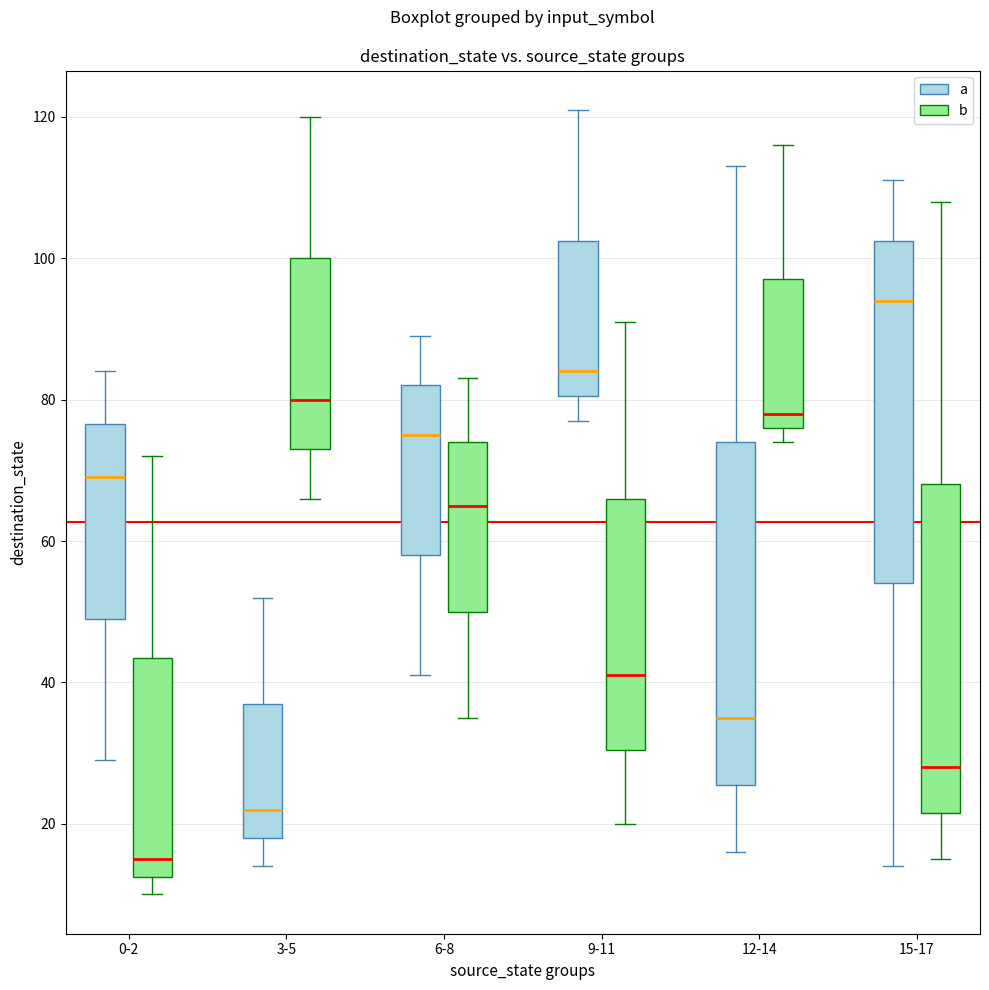

Which box has the lowest median line?

0-2 (b)